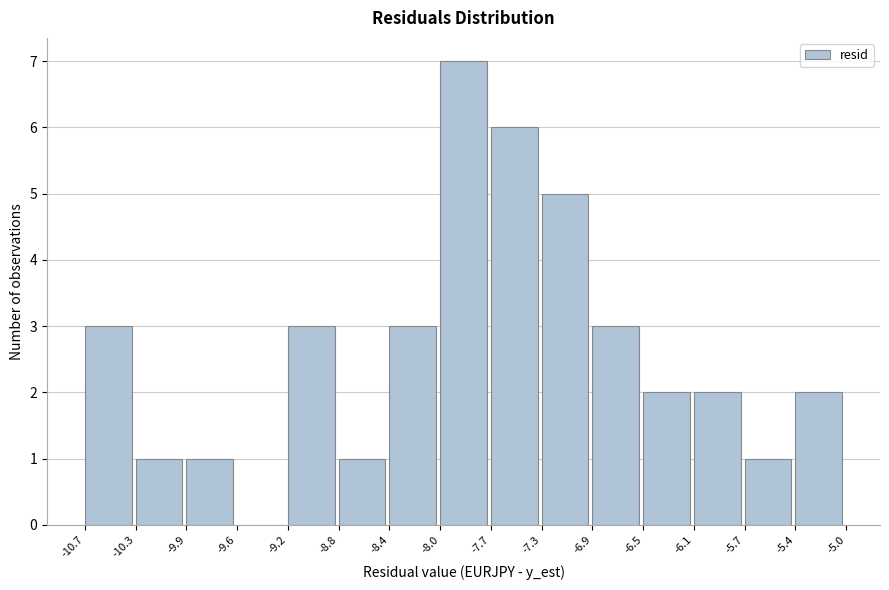

Reading left to right, transcribe this chart: for each bar, give the range it covers on the x-axis and its height. The values are not printed on the chart, so give them approximately, as read against the axis.

-10.7 to -10.3: 3
-10.3 to -9.9: 1
-9.9 to -9.6: 1
-9.6 to -9.2: 0
-9.2 to -8.8: 3
-8.8 to -8.4: 1
-8.4 to -8.0: 3
-8.0 to -7.7: 7
-7.7 to -7.3: 6
-7.3 to -6.9: 5
-6.9 to -6.5: 3
-6.5 to -6.1: 2
-6.1 to -5.7: 2
-5.7 to -5.4: 1
-5.4 to -5.0: 2